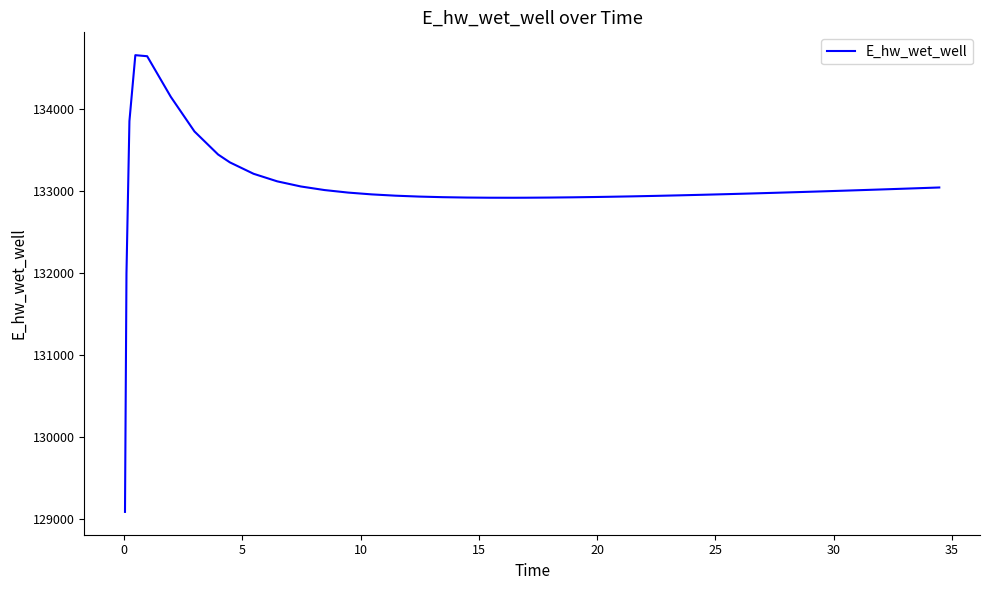

What is the smallest value displayed?

129082.6